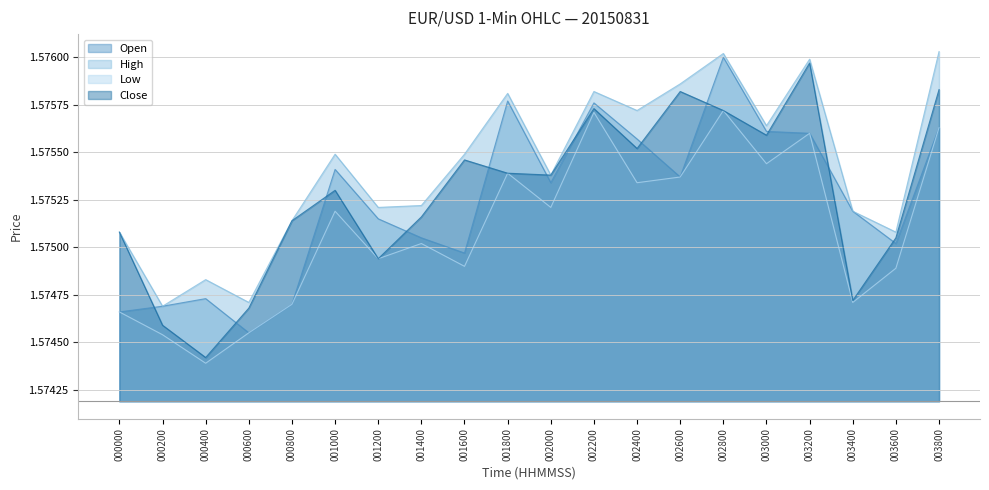

Is it true that Open equals 0.8 at 001400?

False